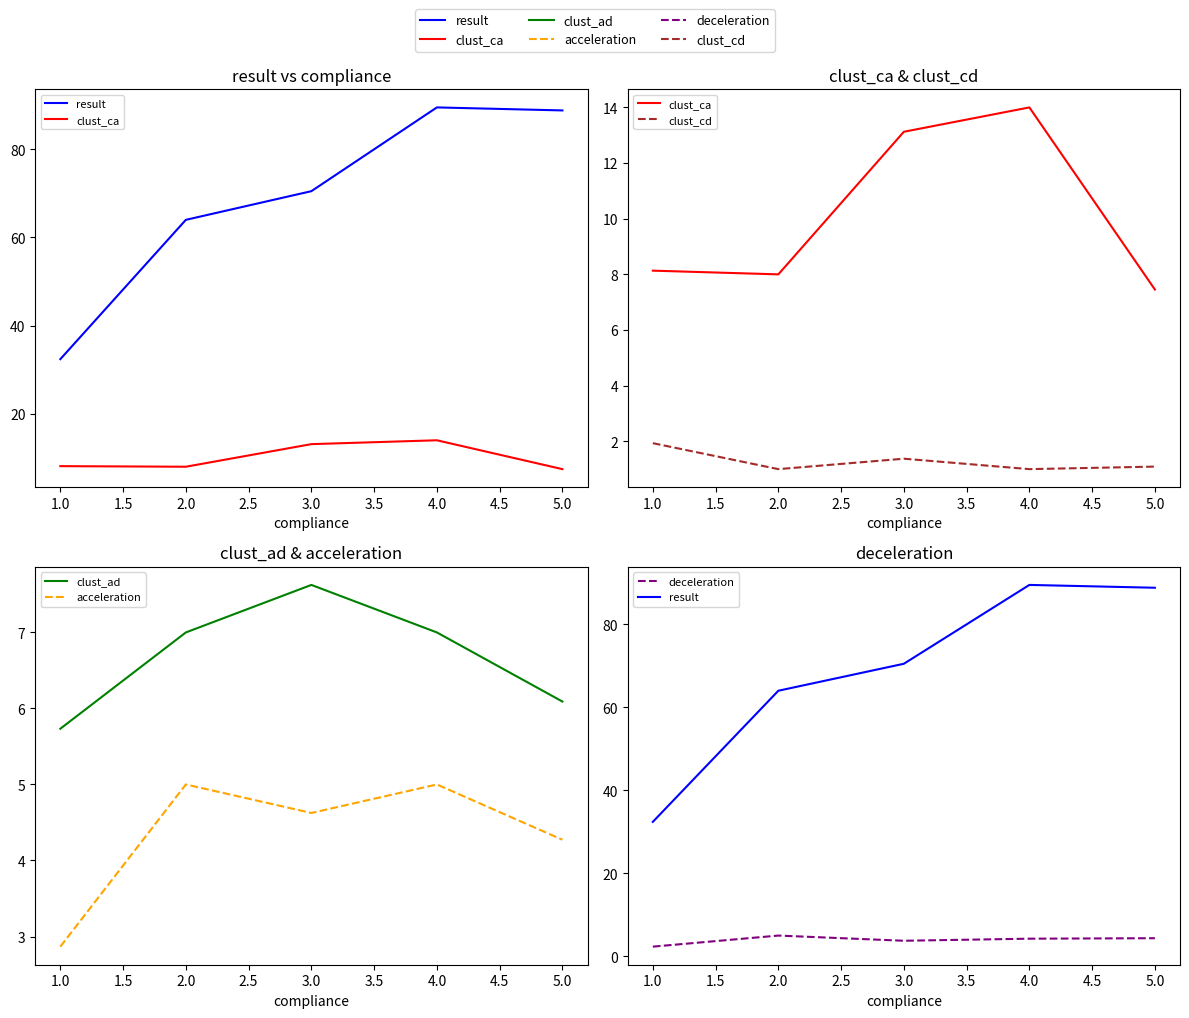

What is the minimum value shown in the chart?

1.0